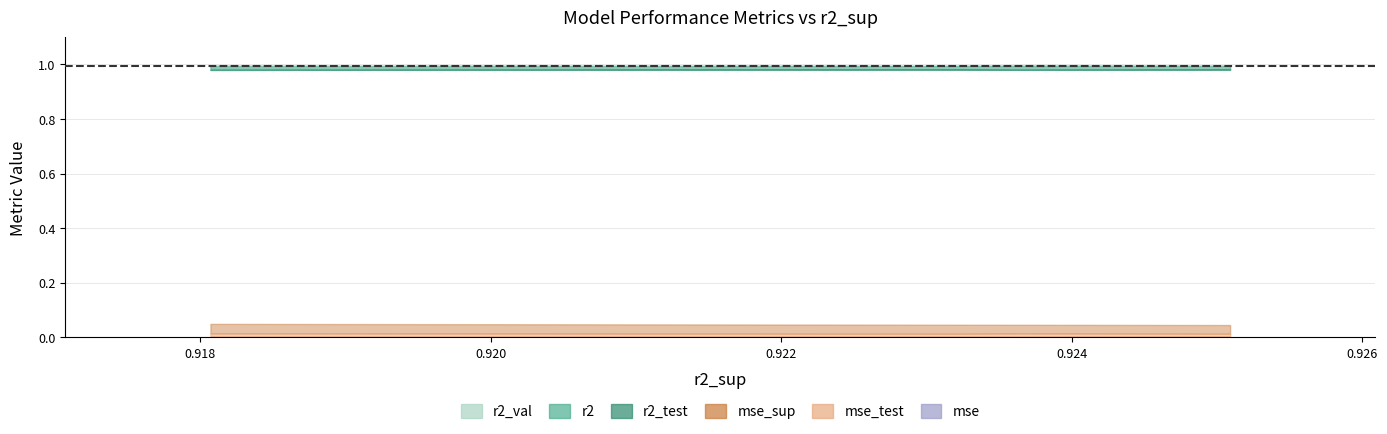

True or false: r2 and mse cross at least once.

False